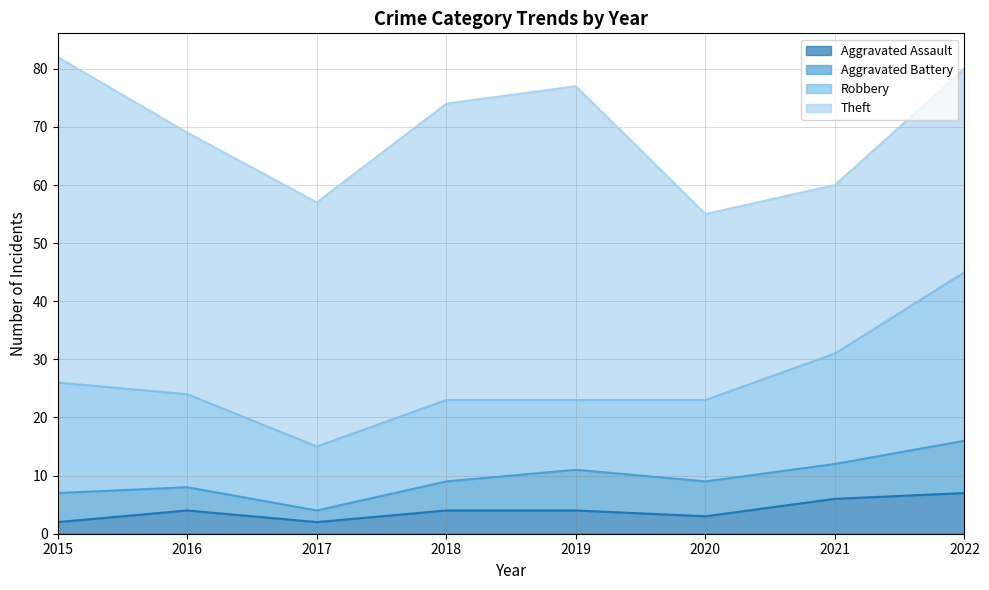

At which category is the sum across all series the highest?

2015